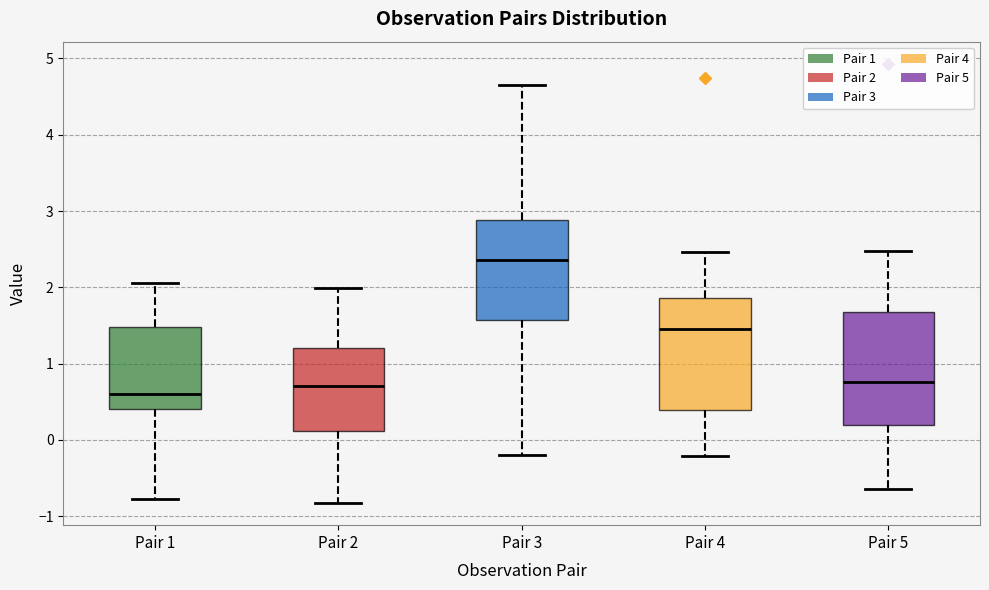

Which box has the highest median line?

Pair 3